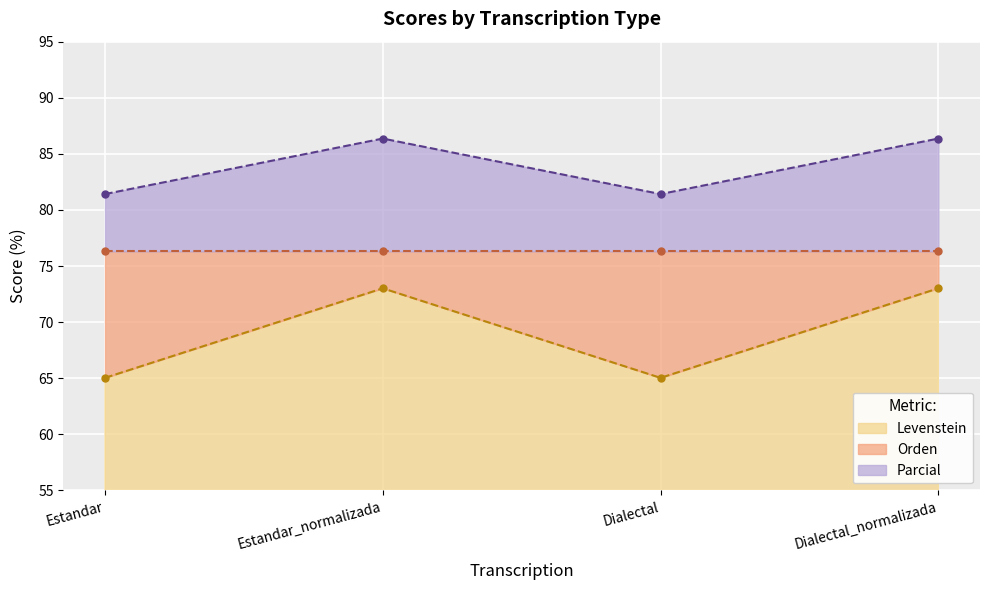

The Parcial series shows 81.4 at Estandar. True or false?

True